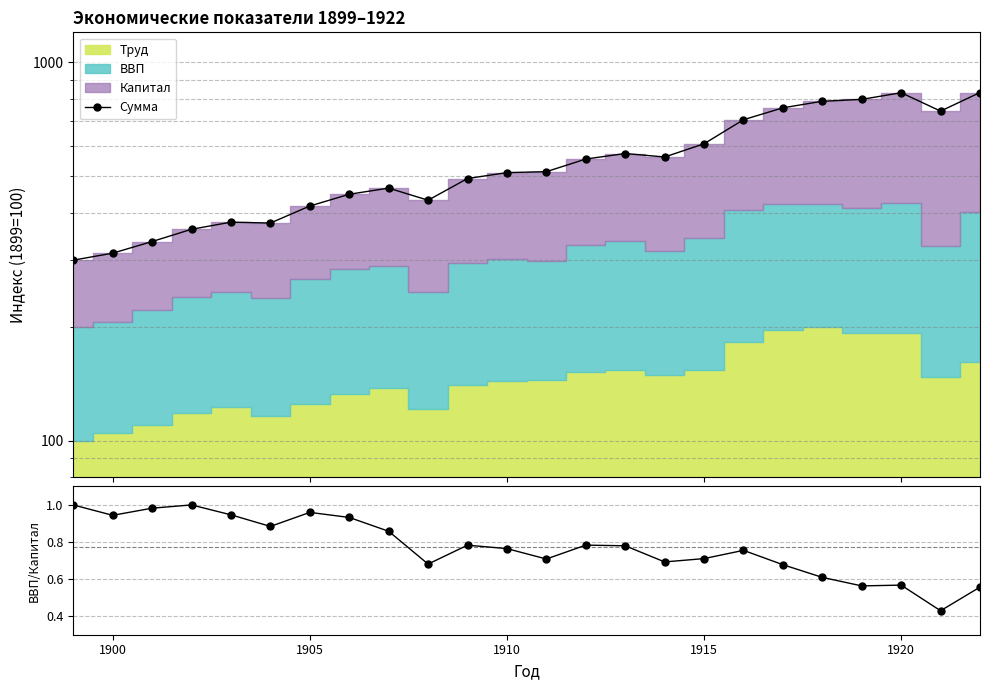

What is the minimum value shown in the chart?

0.4